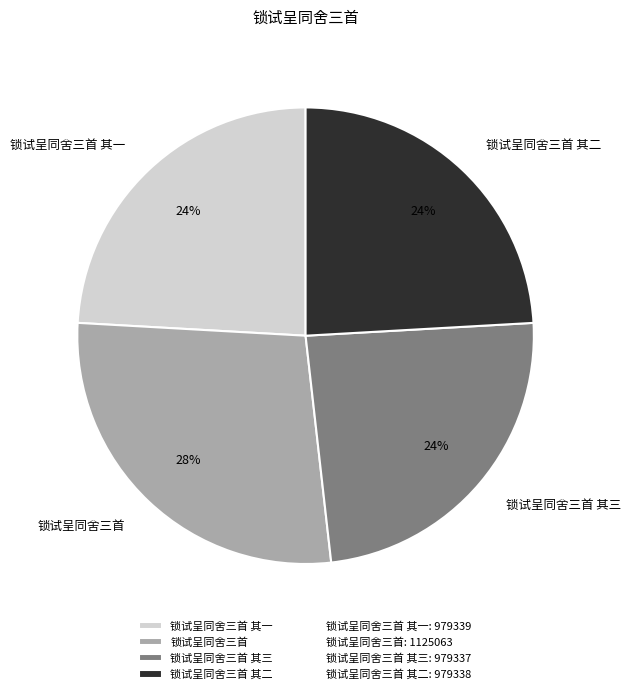

What is the ratio of the value at 锁试呈同舍三首 其一 to the value at 锁试呈同舍三首?

0.9